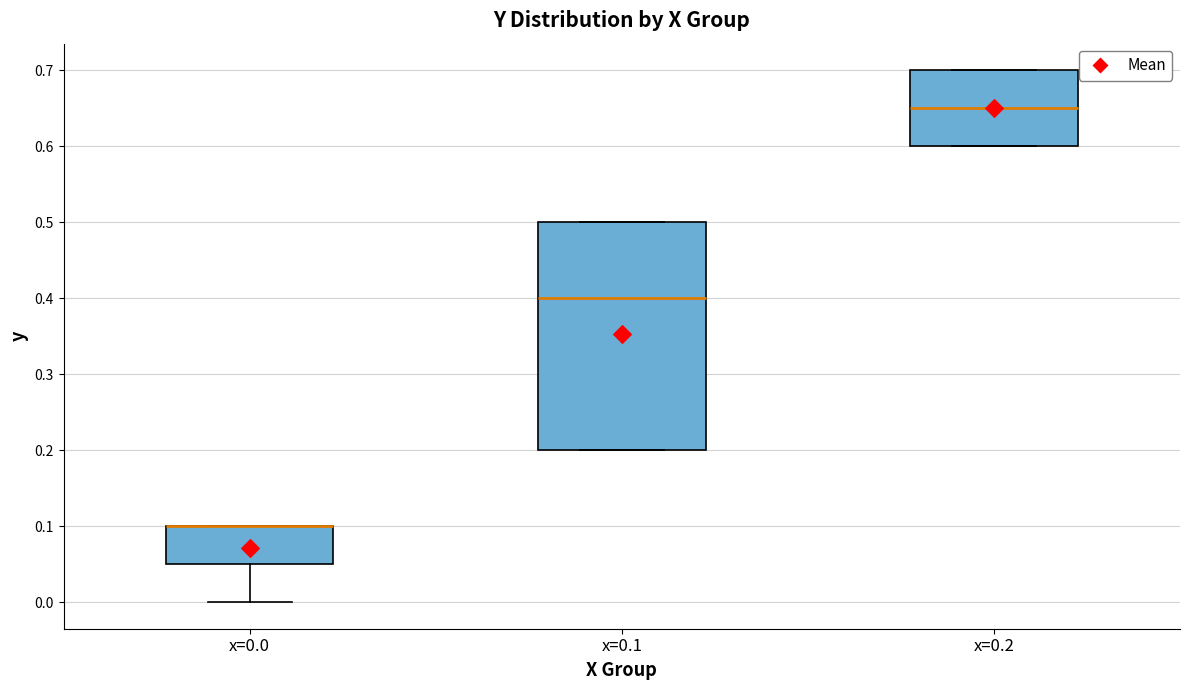

Where is the upper edge of the box for x=0.0 on the y-axis? The values are not printed on the chart, so give them approximately, as read against the axis.

0.10